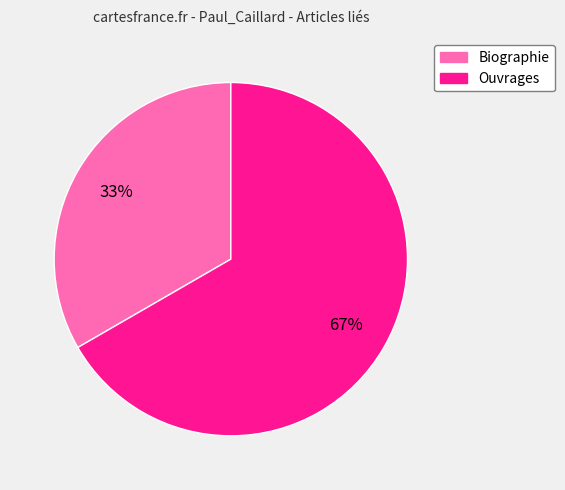

To the nearest percent, what is the combined percentage of Ouvrages and Biographie?

100%